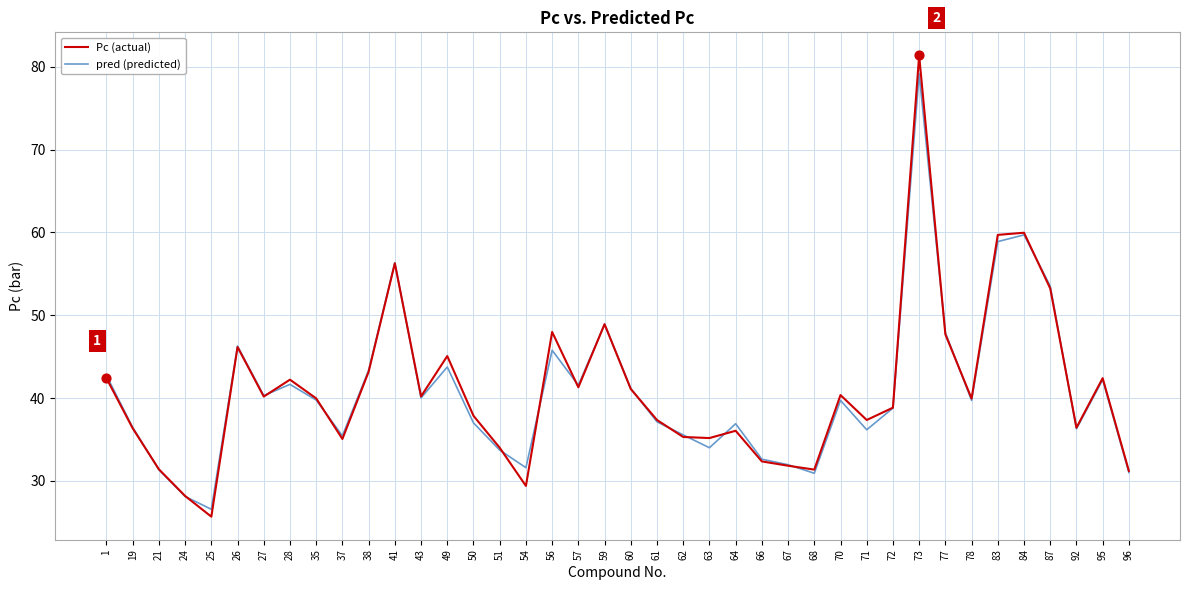

At which category is the sum across all series the highest?

73